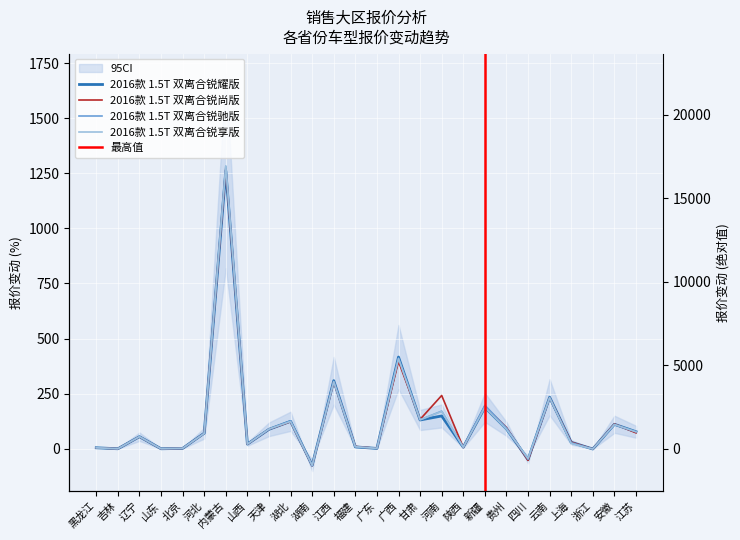

What is the spread (max minus min) of values at 山西?

0.3